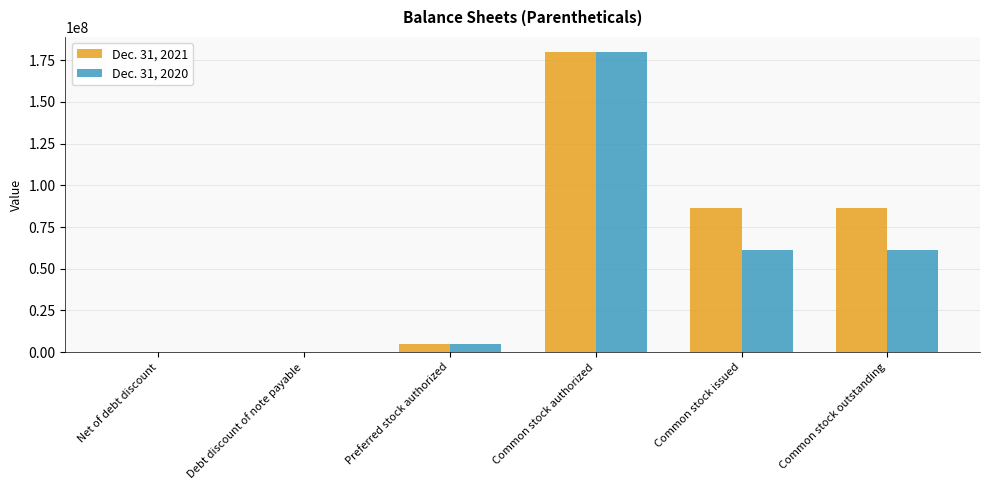

Count the number of categories in the chart.

6